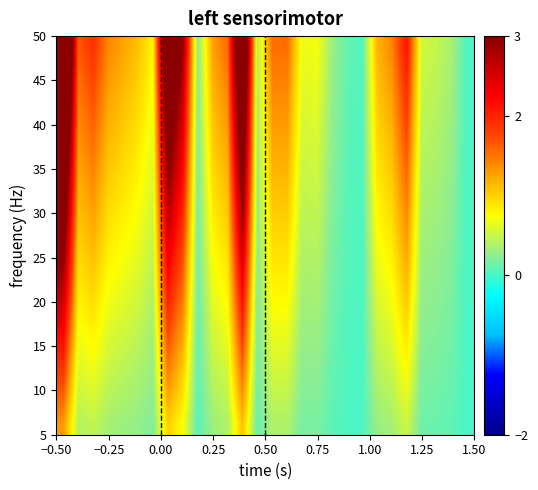

At how many categories does at least one series exceed 0?

28